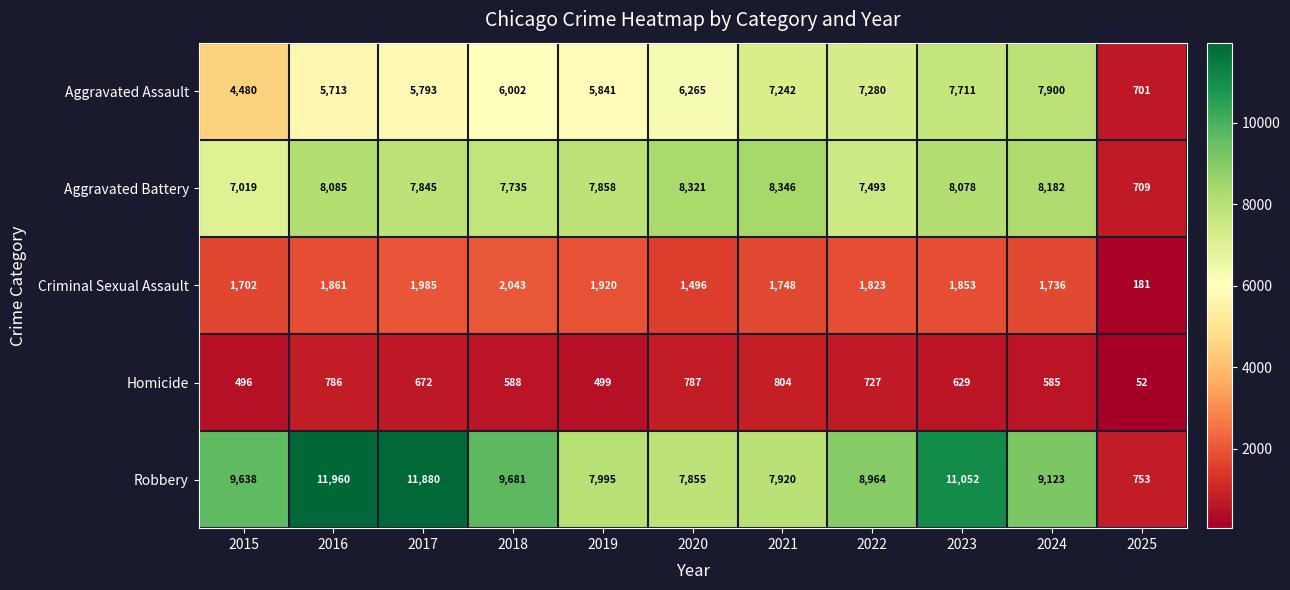

What is the difference between the second highest and second lowest values in the Homicide series?

291